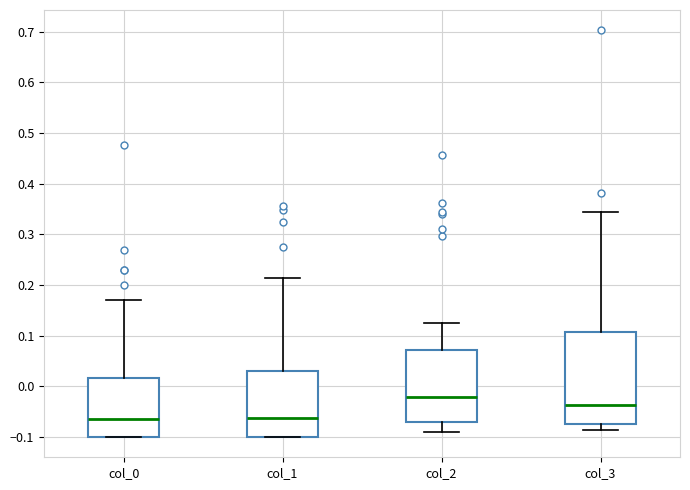

Reading left to right, read every box against the y-axis: the position of its median line, the range the box covers, and the ends of its whiskers. The values are not printed on the chart, so give them approximately, as read against the axis.

col_0: median -0.07, box -0.10 to 0.02, whiskers -0.10 to 0.17
col_1: median -0.06, box -0.10 to 0.03, whiskers -0.10 to 0.21
col_2: median -0.02, box -0.07 to 0.07, whiskers -0.09 to 0.13
col_3: median -0.04, box -0.08 to 0.11, whiskers -0.09 to 0.35